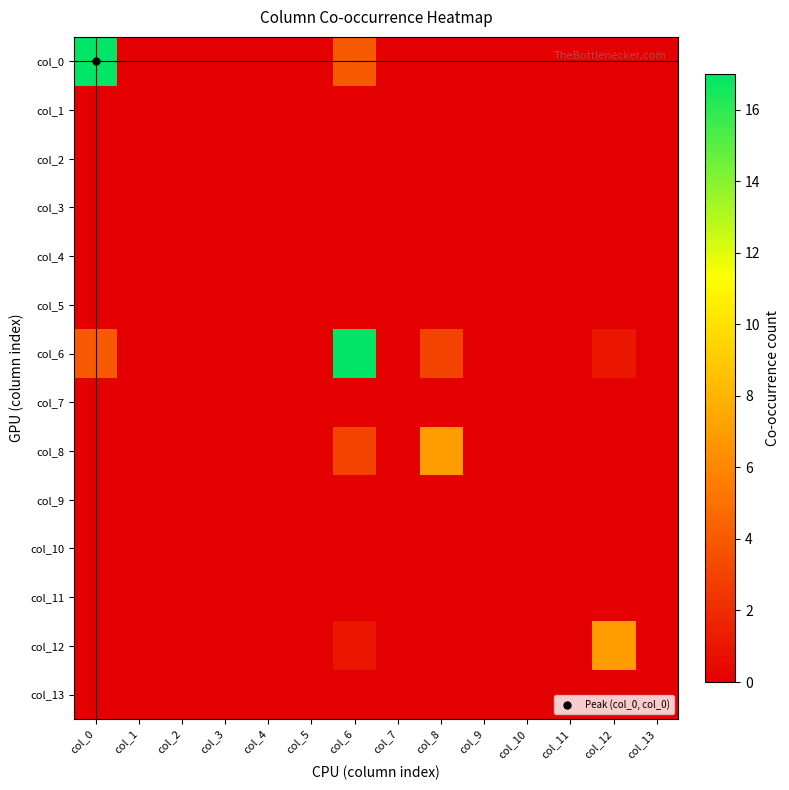

Reading right to left, list all the values displayed in this chart.

col_0: col_13=0	col_12=0	col_11=0	col_10=0	col_9=0	col_8=0	col_7=0	col_6=4	col_5=0	col_4=0	col_3=0	col_2=0	col_1=0	col_0=17
col_1: col_13=0	col_12=0	col_11=0	col_10=0	col_9=0	col_8=0	col_7=0	col_6=0	col_5=0	col_4=0	col_3=0	col_2=0	col_1=0	col_0=0
col_2: col_13=0	col_12=0	col_11=0	col_10=0	col_9=0	col_8=0	col_7=0	col_6=0	col_5=0	col_4=0	col_3=0	col_2=0	col_1=0	col_0=0
col_3: col_13=0	col_12=0	col_11=0	col_10=0	col_9=0	col_8=0	col_7=0	col_6=0	col_5=0	col_4=0	col_3=0	col_2=0	col_1=0	col_0=0
col_4: col_13=0	col_12=0	col_11=0	col_10=0	col_9=0	col_8=0	col_7=0	col_6=0	col_5=0	col_4=0	col_3=0	col_2=0	col_1=0	col_0=0
col_5: col_13=0	col_12=0	col_11=0	col_10=0	col_9=0	col_8=0	col_7=0	col_6=0	col_5=0	col_4=0	col_3=0	col_2=0	col_1=0	col_0=0
col_6: col_13=0	col_12=1	col_11=0	col_10=0	col_9=0	col_8=3	col_7=0	col_6=17	col_5=0	col_4=0	col_3=0	col_2=0	col_1=0	col_0=4
col_7: col_13=0	col_12=0	col_11=0	col_10=0	col_9=0	col_8=0	col_7=0	col_6=0	col_5=0	col_4=0	col_3=0	col_2=0	col_1=0	col_0=0
col_8: col_13=0	col_12=0	col_11=0	col_10=0	col_9=0	col_8=7	col_7=0	col_6=3	col_5=0	col_4=0	col_3=0	col_2=0	col_1=0	col_0=0
col_9: col_13=0	col_12=0	col_11=0	col_10=0	col_9=0	col_8=0	col_7=0	col_6=0	col_5=0	col_4=0	col_3=0	col_2=0	col_1=0	col_0=0
col_10: col_13=0	col_12=0	col_11=0	col_10=0	col_9=0	col_8=0	col_7=0	col_6=0	col_5=0	col_4=0	col_3=0	col_2=0	col_1=0	col_0=0
col_11: col_13=0	col_12=0	col_11=0	col_10=0	col_9=0	col_8=0	col_7=0	col_6=0	col_5=0	col_4=0	col_3=0	col_2=0	col_1=0	col_0=0
col_12: col_13=0	col_12=7	col_11=0	col_10=0	col_9=0	col_8=0	col_7=0	col_6=1	col_5=0	col_4=0	col_3=0	col_2=0	col_1=0	col_0=0
col_13: col_13=0	col_12=0	col_11=0	col_10=0	col_9=0	col_8=0	col_7=0	col_6=0	col_5=0	col_4=0	col_3=0	col_2=0	col_1=0	col_0=0